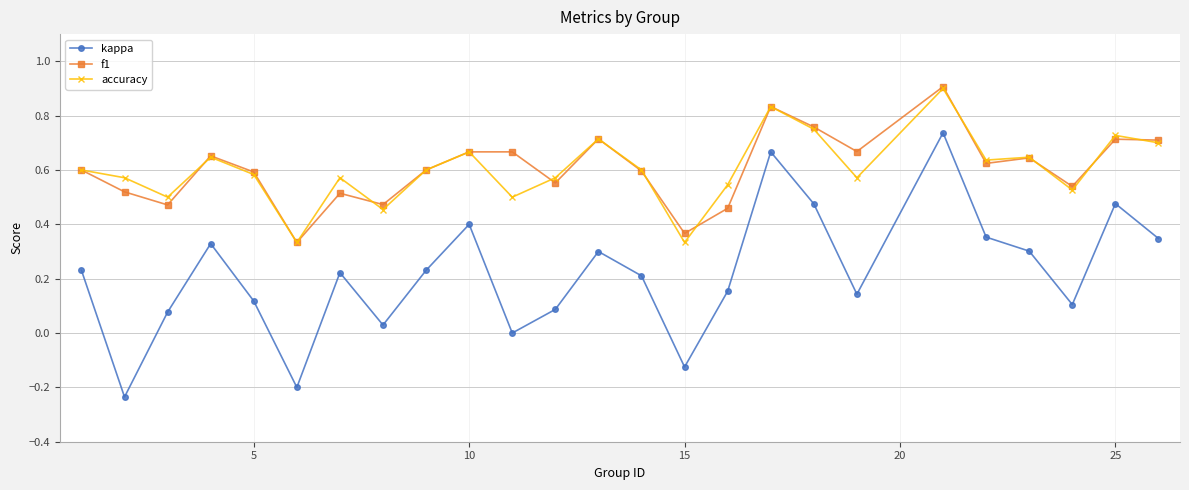

True or false: f1 and kappa intersect in this chart.

False